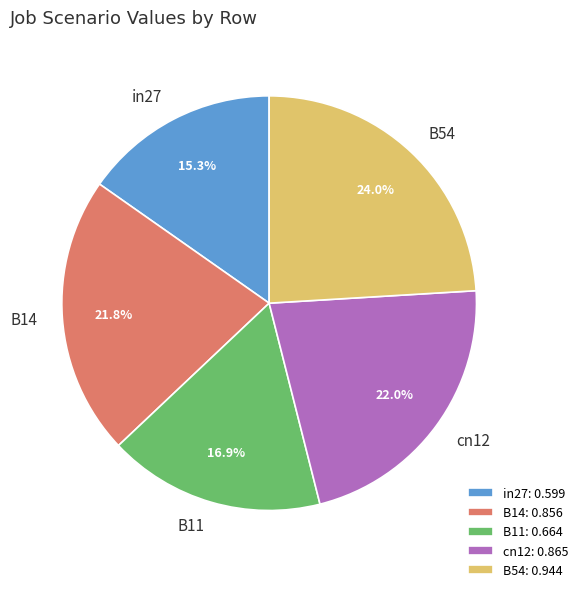

To the nearest percent, what portion does in27 represent?

15%